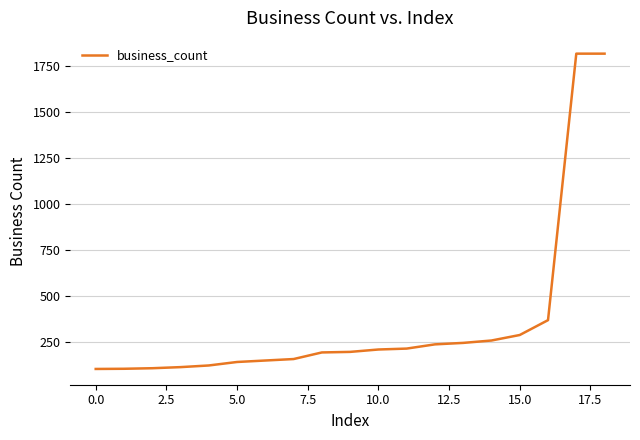

Count the number of categories in the chart.

19